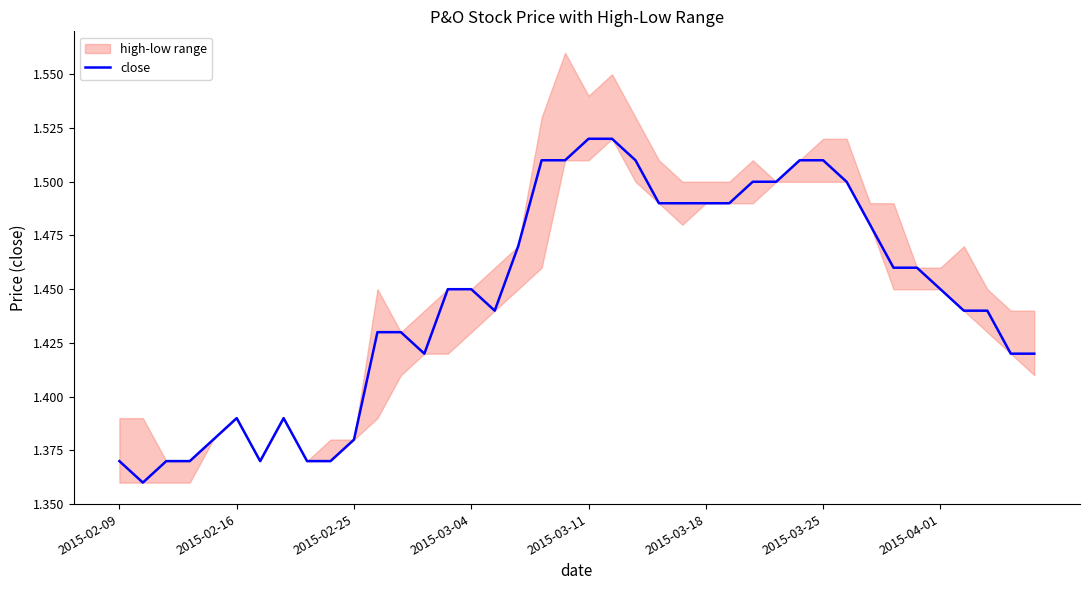

What position from the right is 16?

24